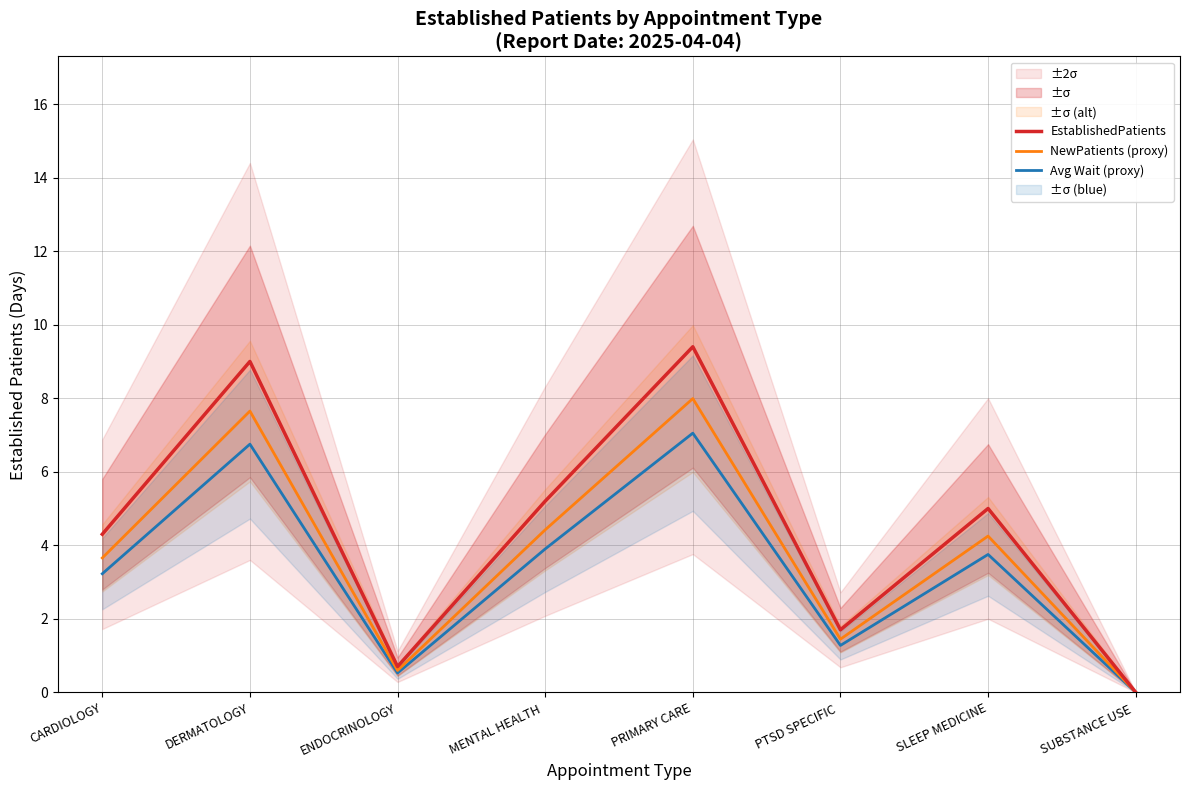

At which label is Avg Wait (proxy) closest to 3?

CARDIOLOGY